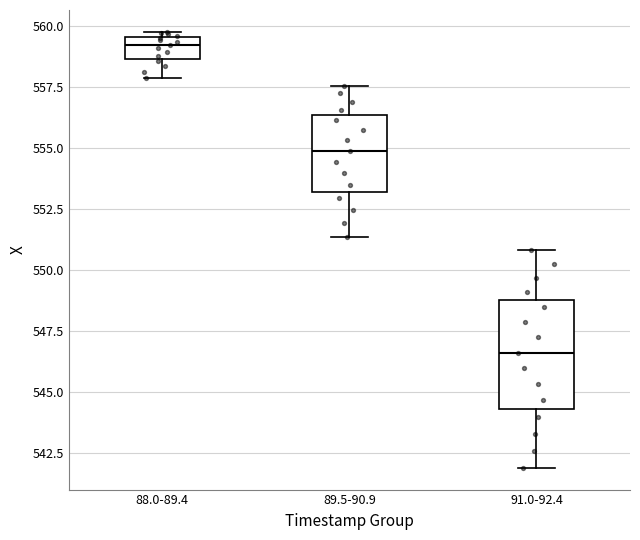

Reading left to right, transcribe this box plot: for each box, give where its median line is, the range the box spans, and where its two whiskers end, as read against the y-axis. The values are not printed on the chart, so give them approximately, as read against the axis.

88.0-89.4: median 559.0, box 558.5 to 559.5, whiskers 558.0 to 560.0
89.5-90.9: median 555.0, box 553.0 to 556.5, whiskers 551.5 to 557.5
91.0-92.4: median 546.5, box 544.5 to 549.0, whiskers 542.0 to 551.0